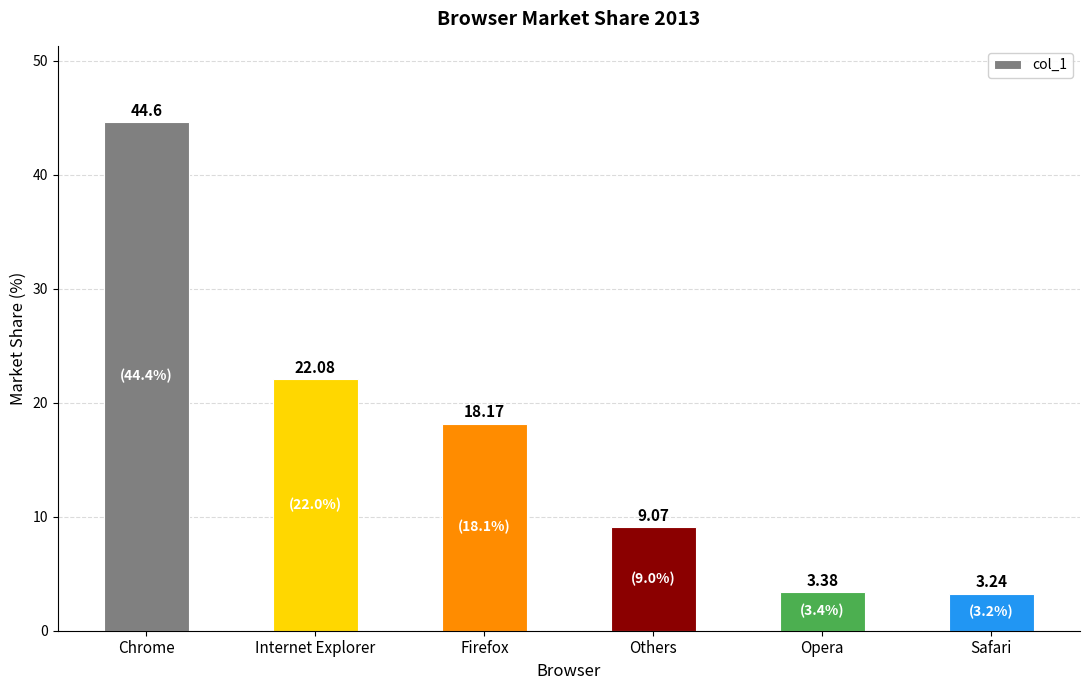

What is the sum of all values?

100.5